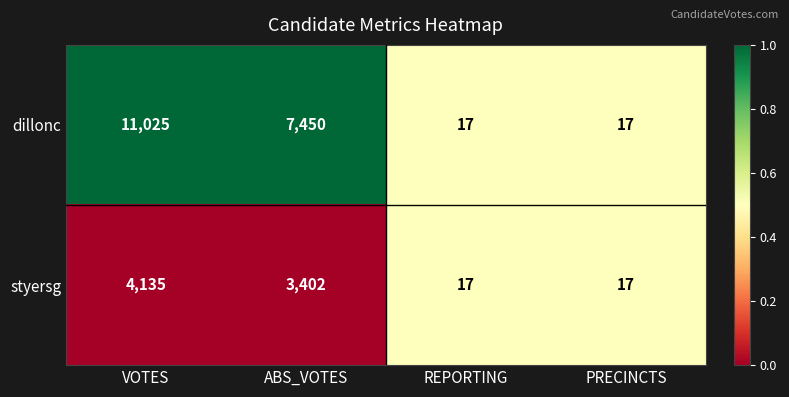

Reading right to left, list all the values displayed in this chart.

dillonc: PRECINCTS=17	REPORTING=17	ABS_VOTES=7450	VOTES=11025
styersg: PRECINCTS=17	REPORTING=17	ABS_VOTES=3402	VOTES=4135